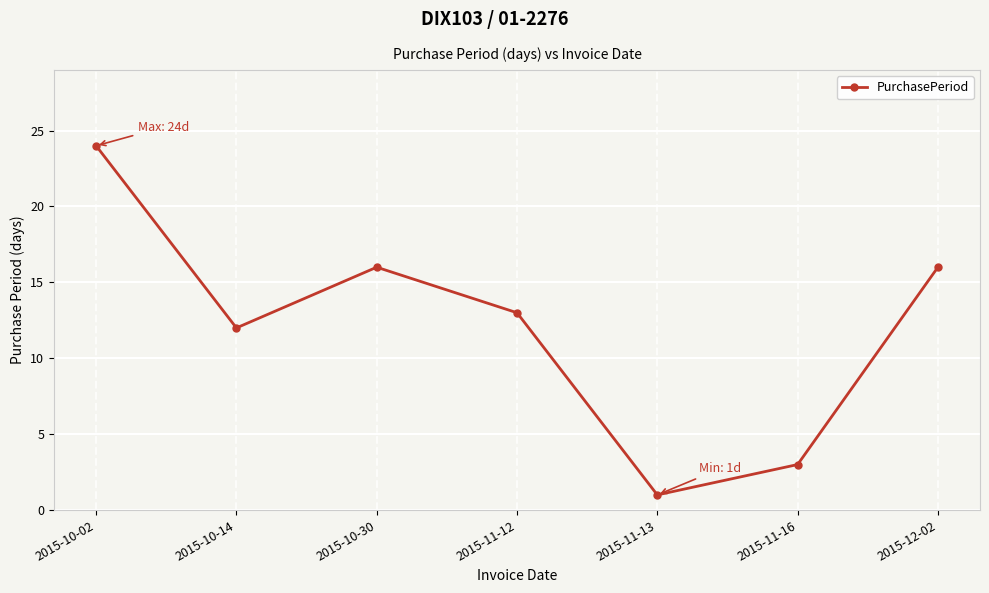

What is the change in value from 2015-11-12 to 2015-11-16?

-10